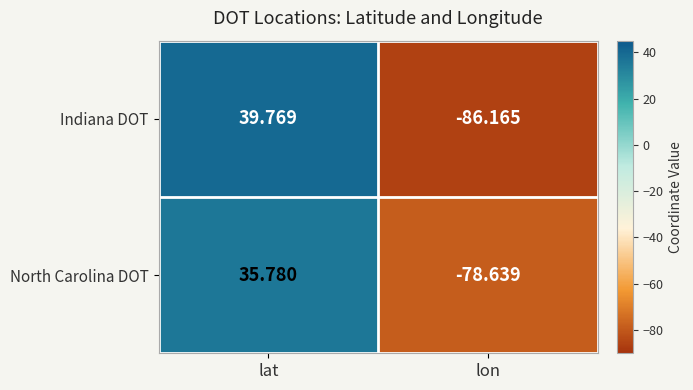

Which category has the highest value in the North Carolina DOT series?

lat